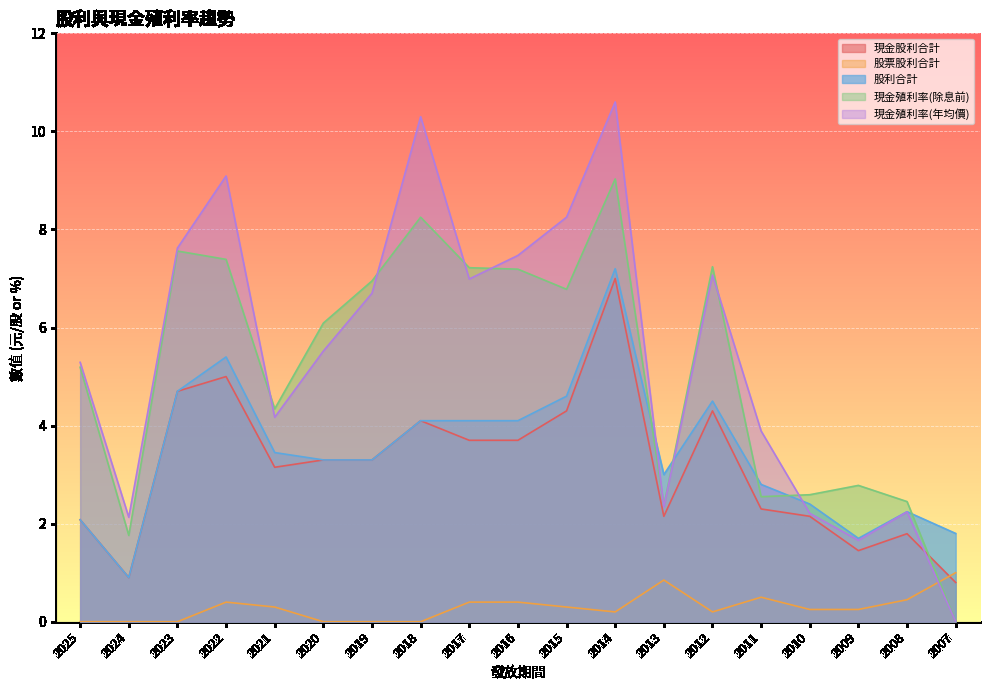

How many lines are shown in the chart?

5